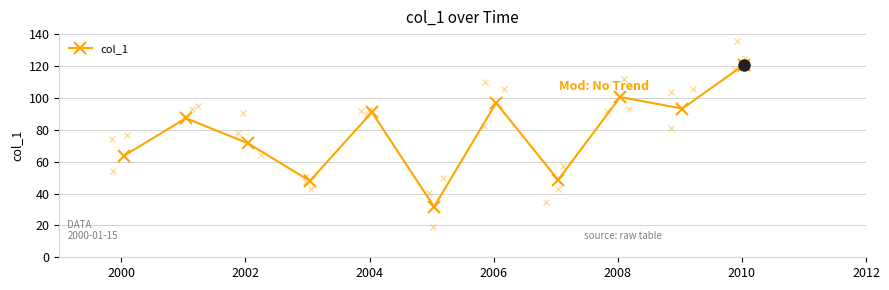

What is the difference between the maximum and minimum values?

89.2